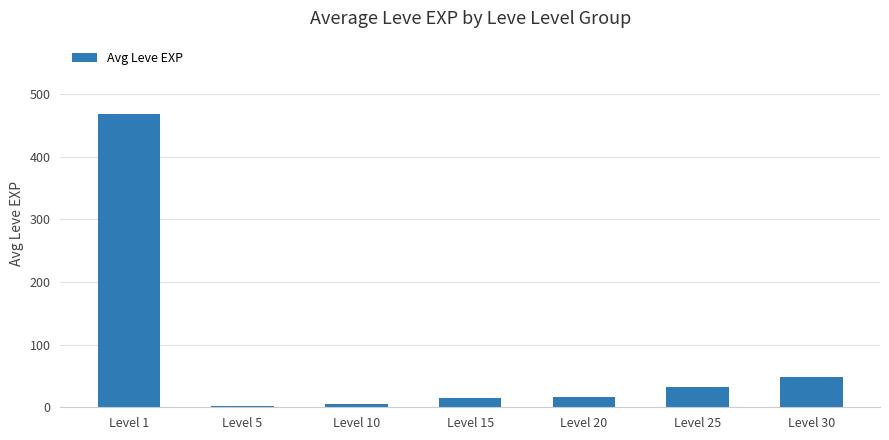

How many values are below 16?

3